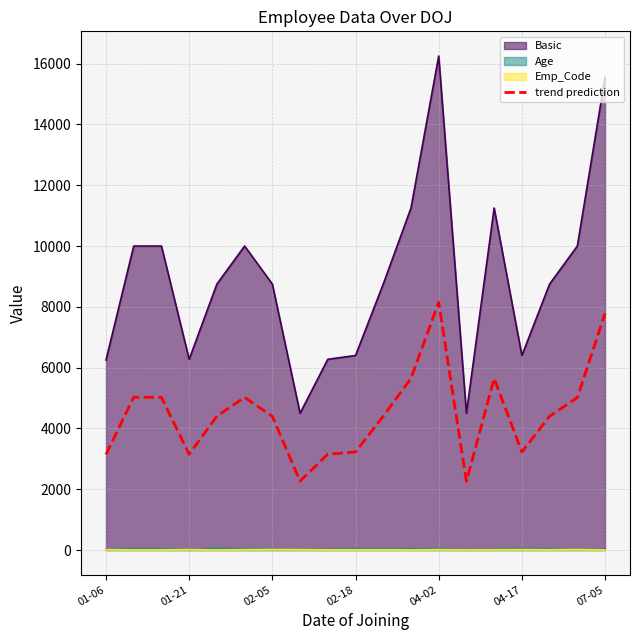

What is the maximum value shown in the chart?

16250.0